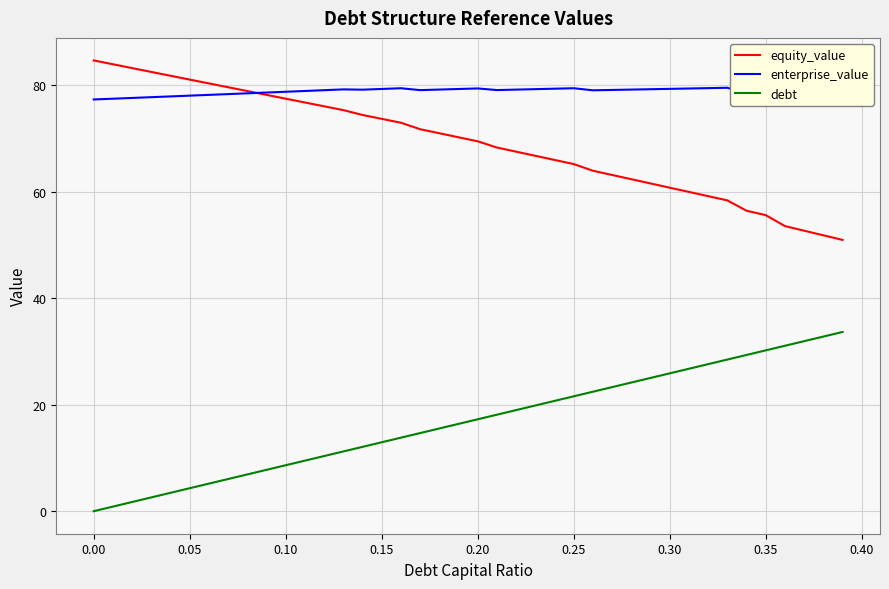

What are all the series names shown in the legend?

equity_value, enterprise_value, debt